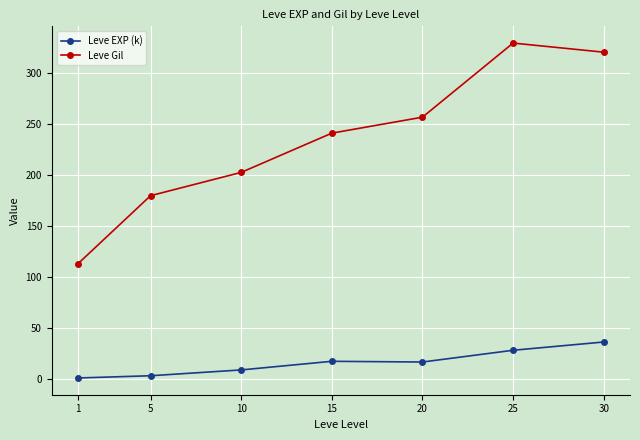

Is the value of Leve EXP (k) at 1 greater than the value of Leve Gil at 25?

No